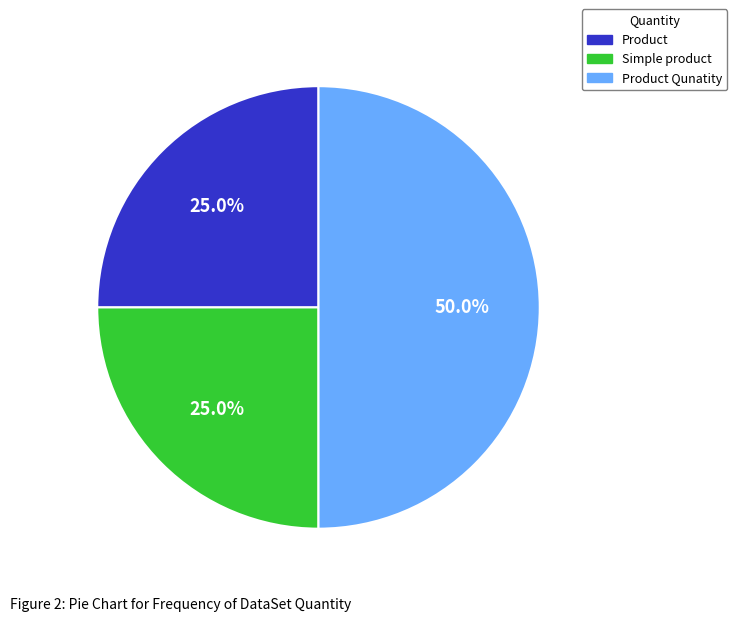

Which slice is the largest?

Product Qunatity